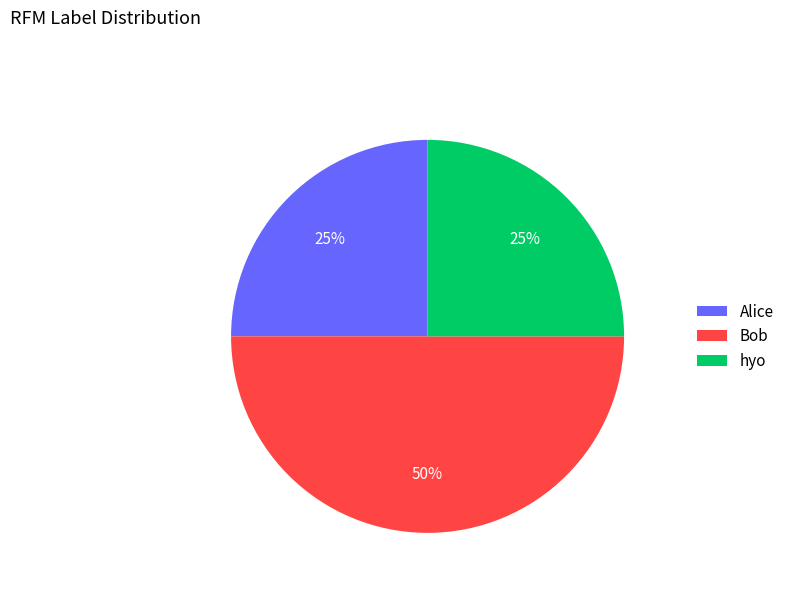

To the nearest percent, what is the average slice percentage?

33%